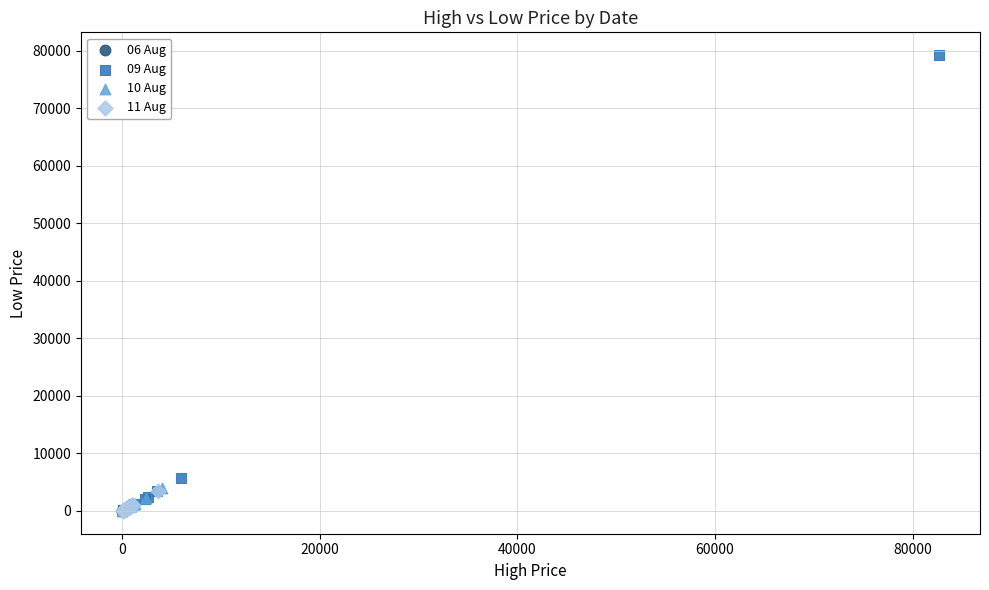

Which series reaches the maximum Y coordinate?

09 Aug